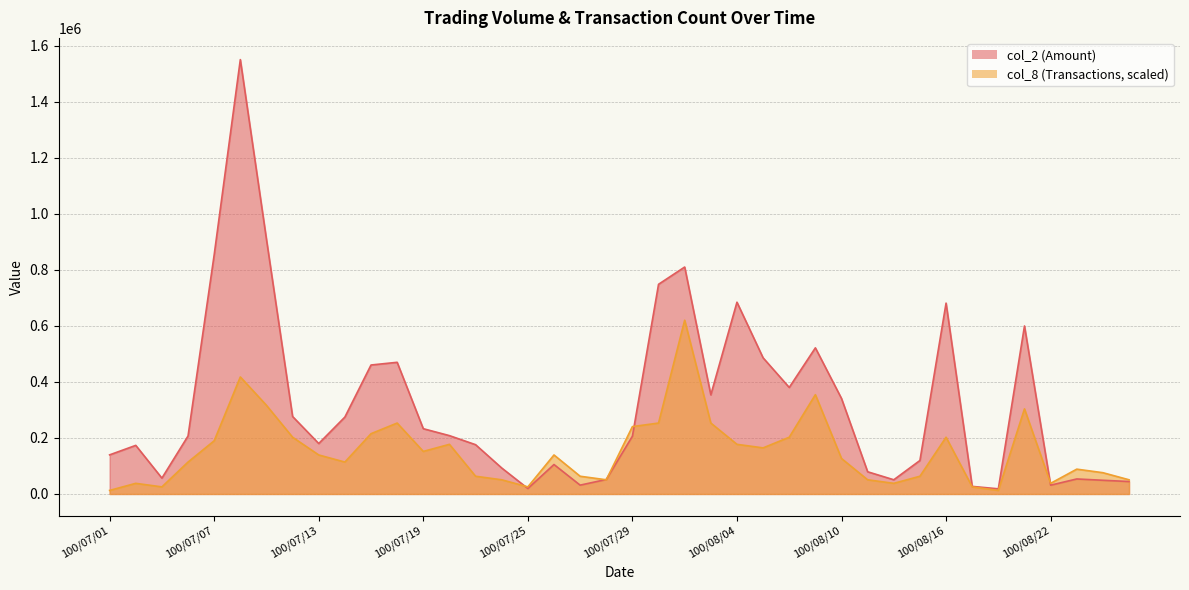

What is the highest value of the col_8 series?

620060.0